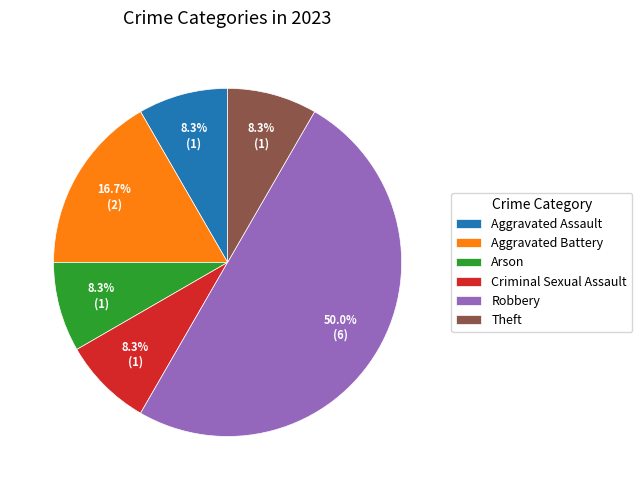

Combined, what portion of the pie is Arson and Aggravated Battery?

25.0%